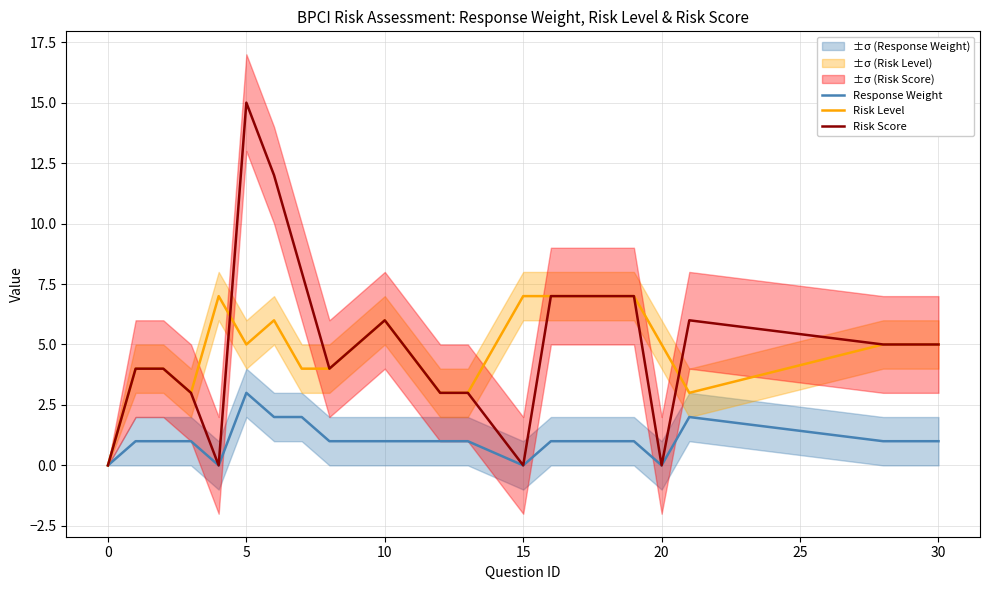

How many interior local valleys does the Risk Level series have?

3